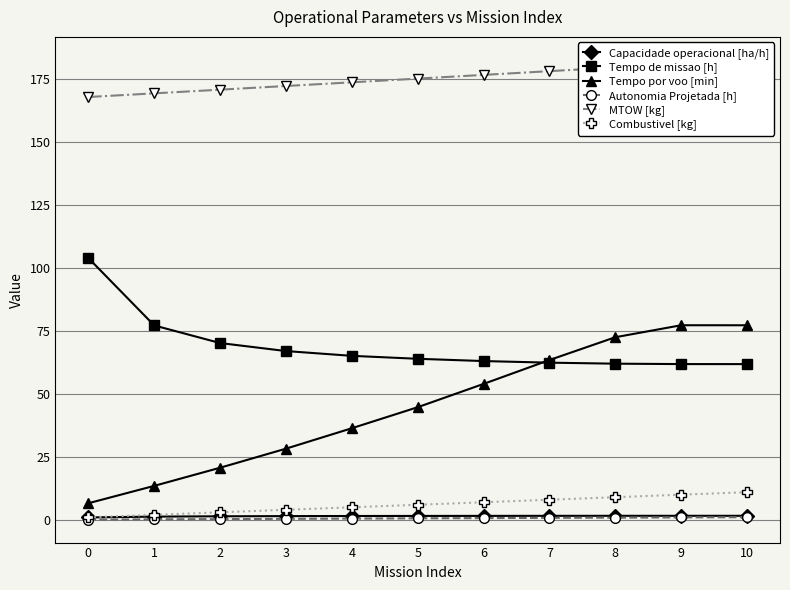

Which series has the largest total across all categories?

MTOW [kg]